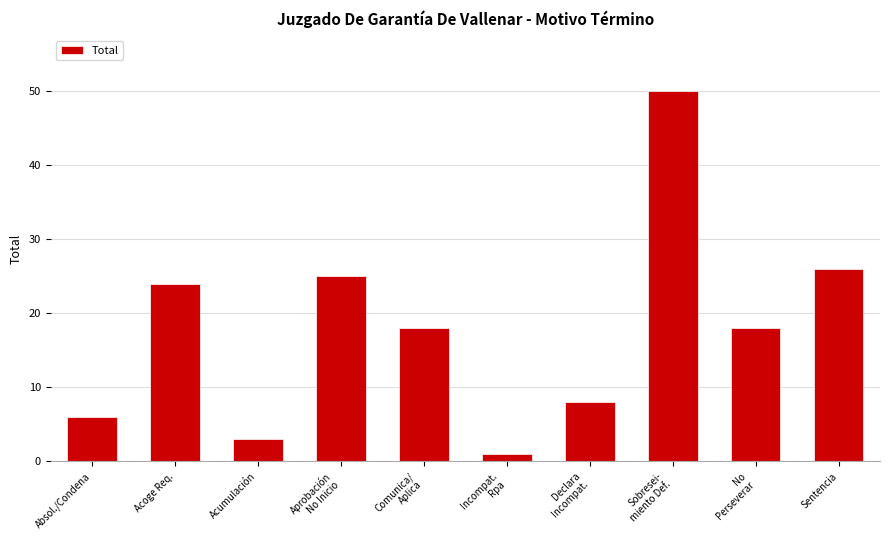

Which label corresponds to the smallest value in the chart?

Incompat.
Rpa